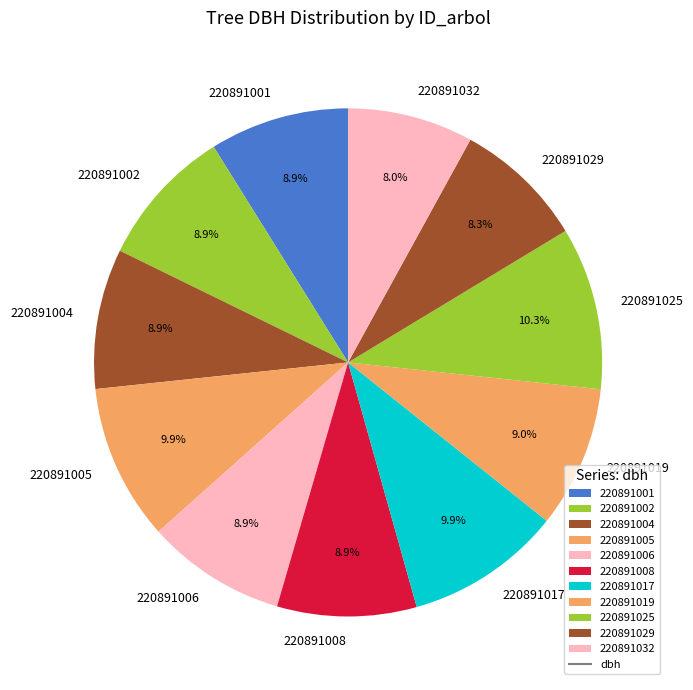

To the nearest percent, what portion does 220891019 represent?

9%